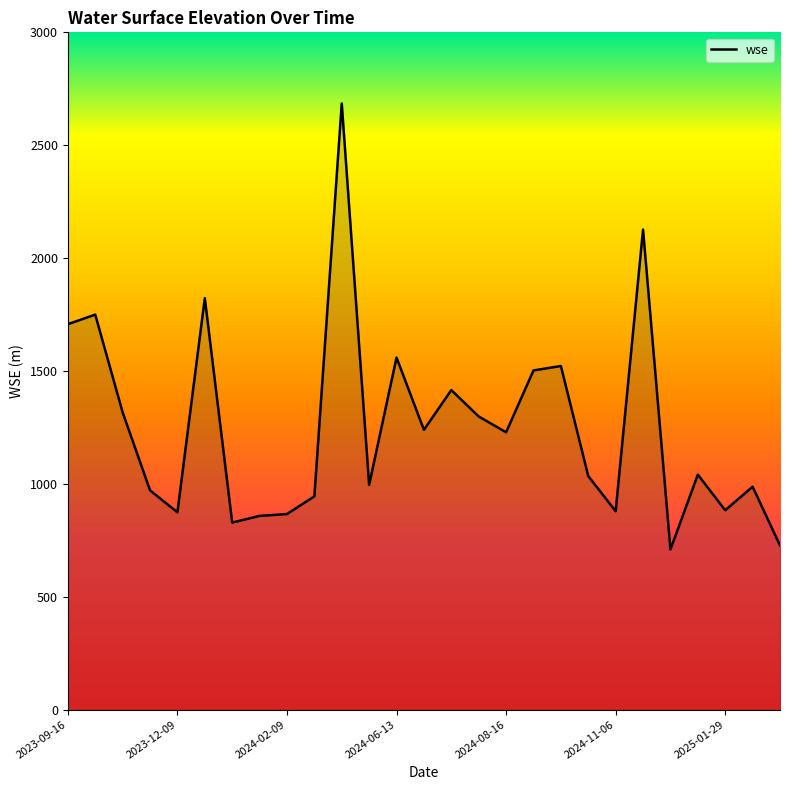

Where is the data nearest to the value 1697?

2023-09-16